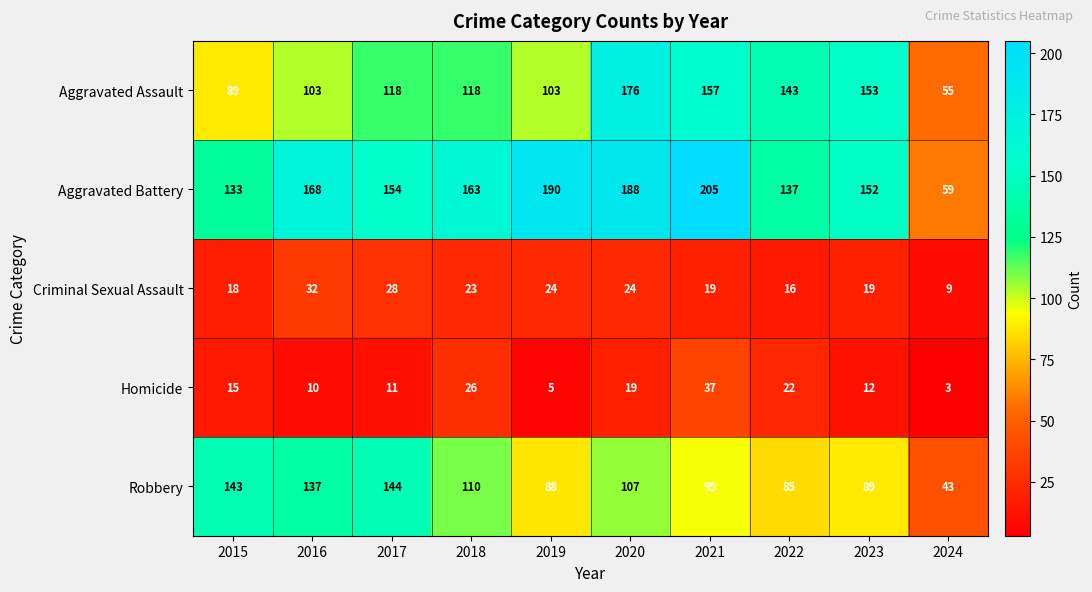

Between 2021 and 2024, which series saw the biggest shift?

Aggravated Battery